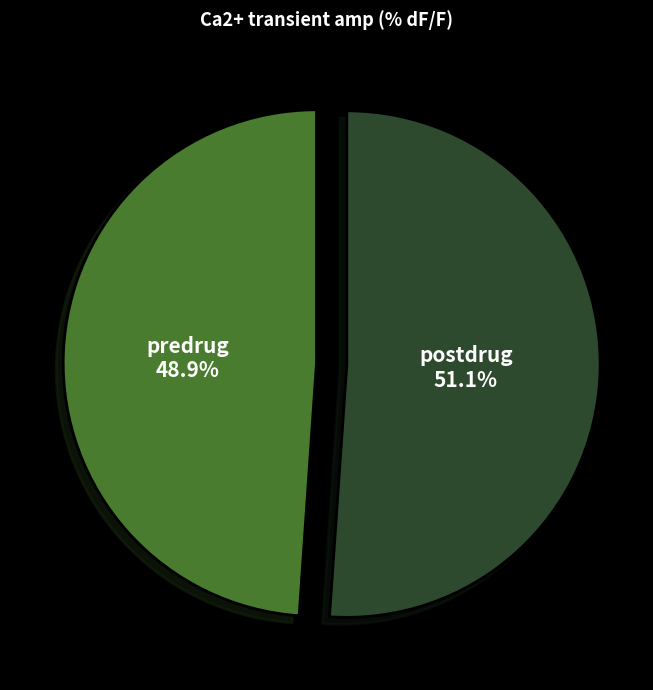

Does any single category account for the majority?

Yes